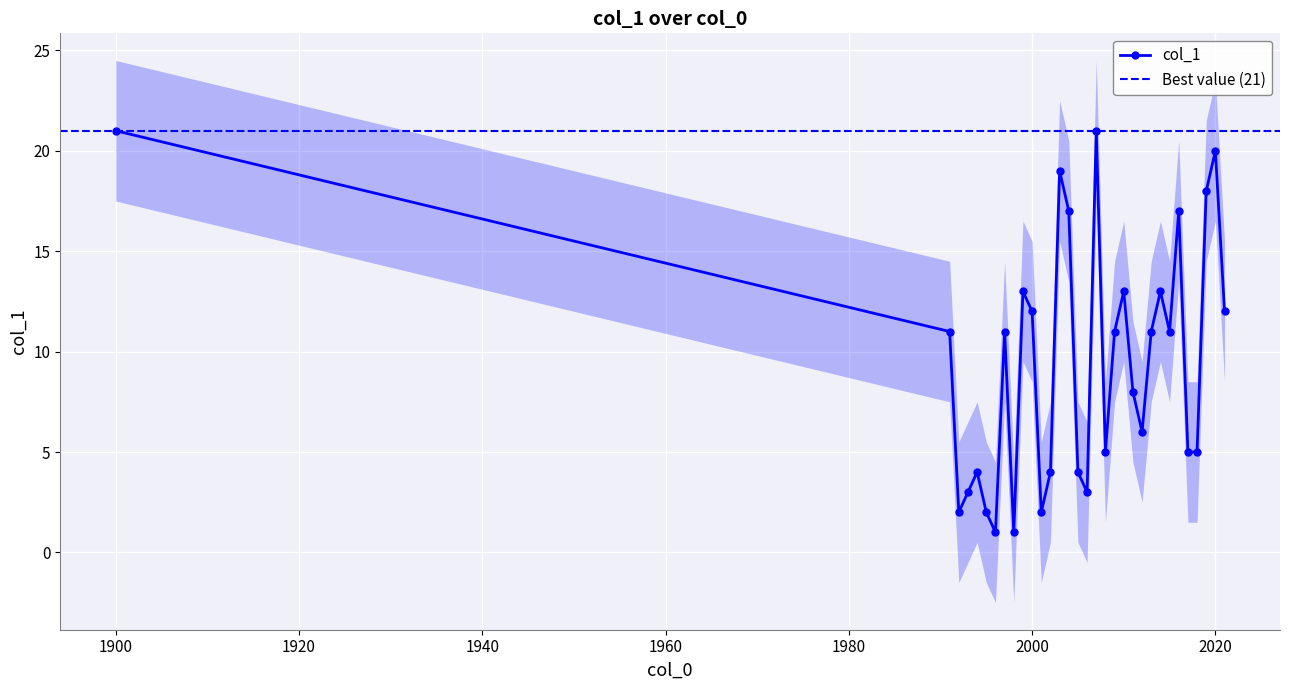

How many categories are shown in the chart?

32